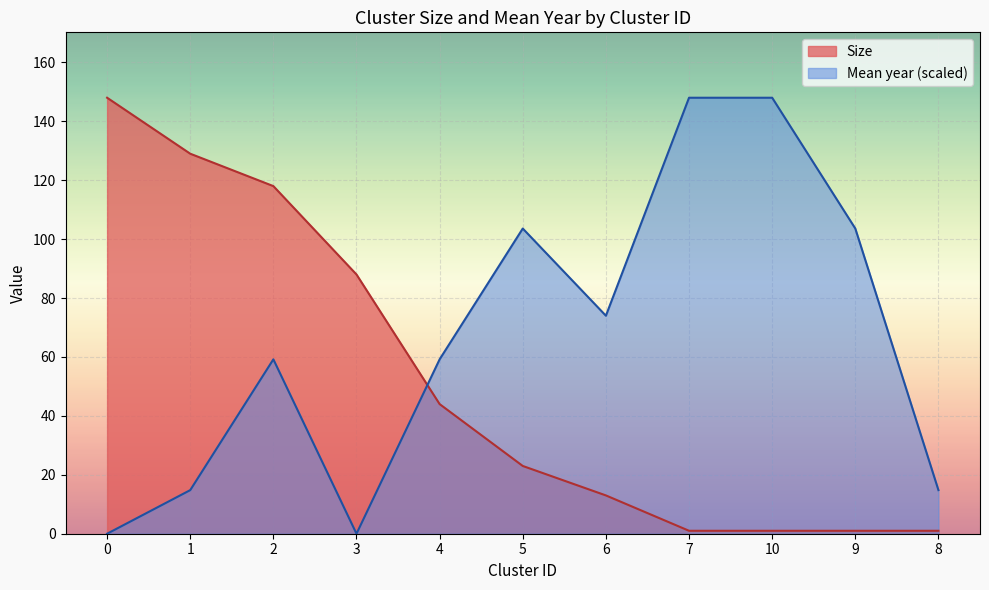

How many values in the Size series are below 23?

5